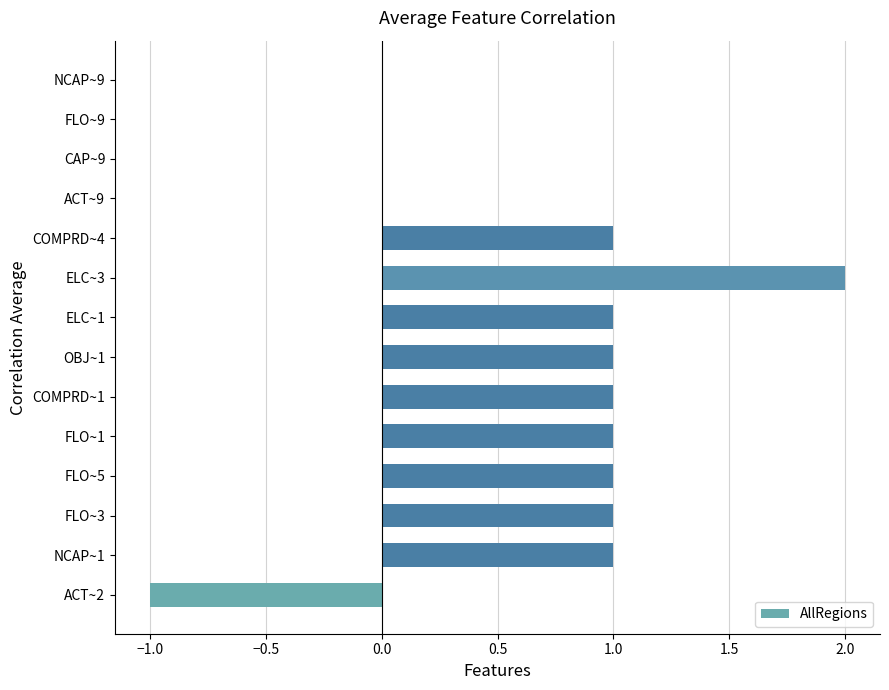

Are the bars horizontal?

Yes